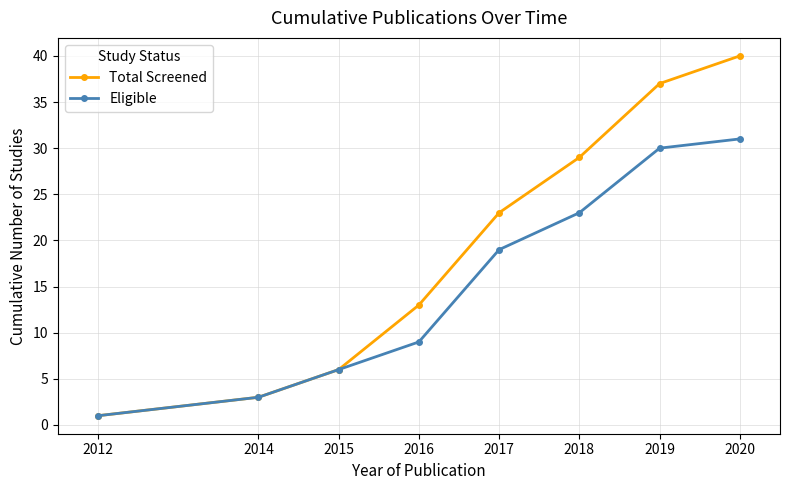

Reading right to left, list all the values displayed in this chart.

Total Screened: 40	37	29	23	13	6	3	1
Eligible: 31	30	23	19	9	6	3	1